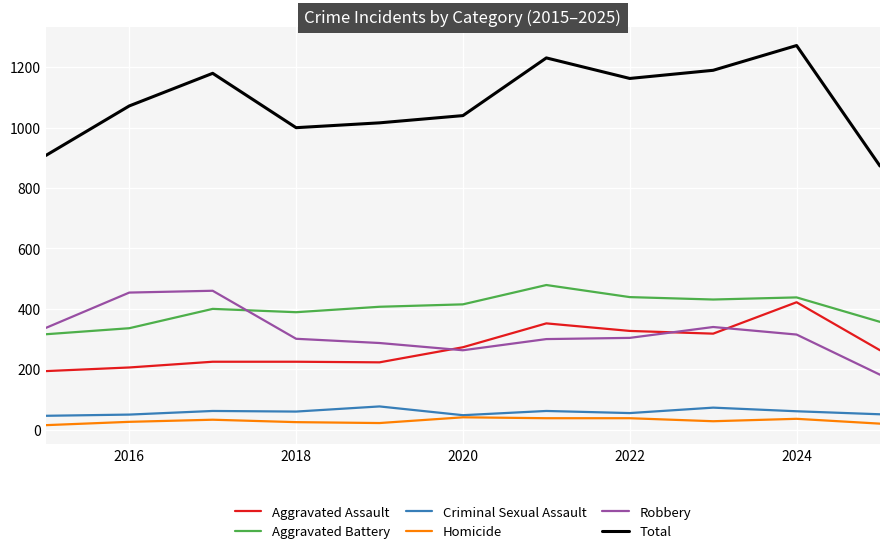

What is the minimum value for Aggravated Assault?

194